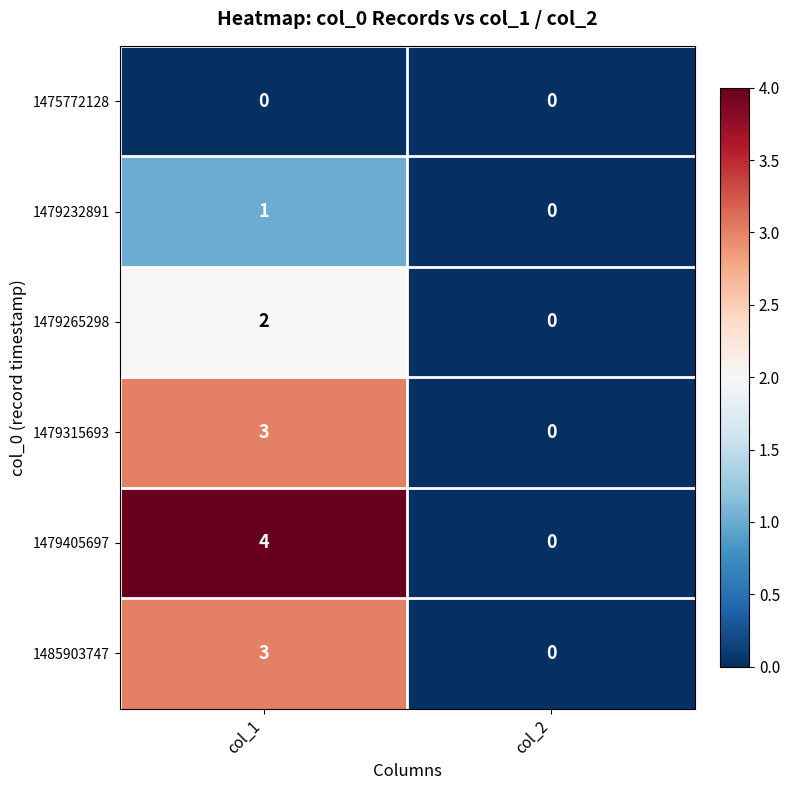

Rank the categories by 1479265298 value from highest to lowest.

col_1, col_2